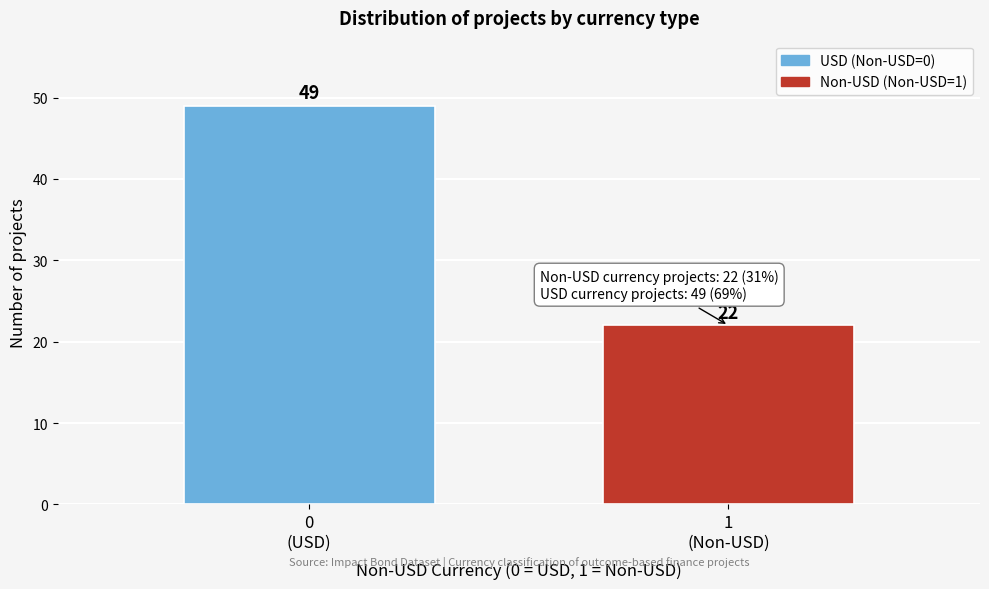

Reading left to right, transcribe all the data shown in this chart.

49	22